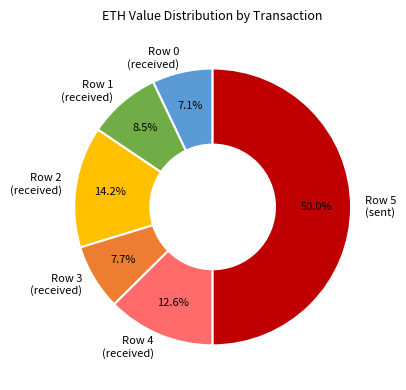

Does Row 0 account for over 50% of the chart?

No